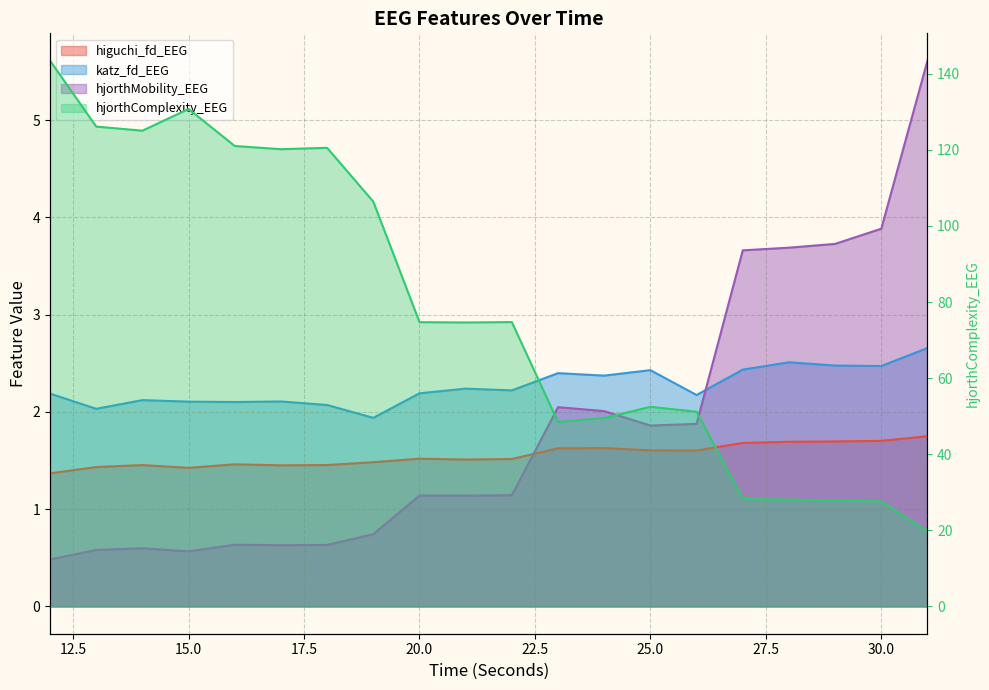

What are all the series names shown in the legend?

higuchi_fd_EEG, katz_fd_EEG, hjorthMobility_EEG, hjorthComplexity_EEG